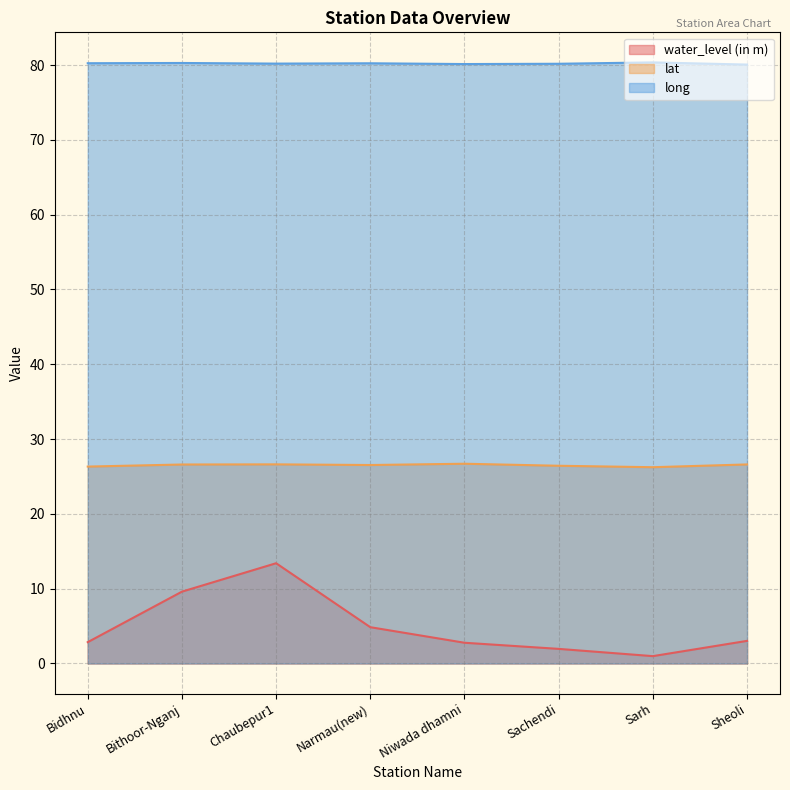

True or false: lat and long cross at least once.

False